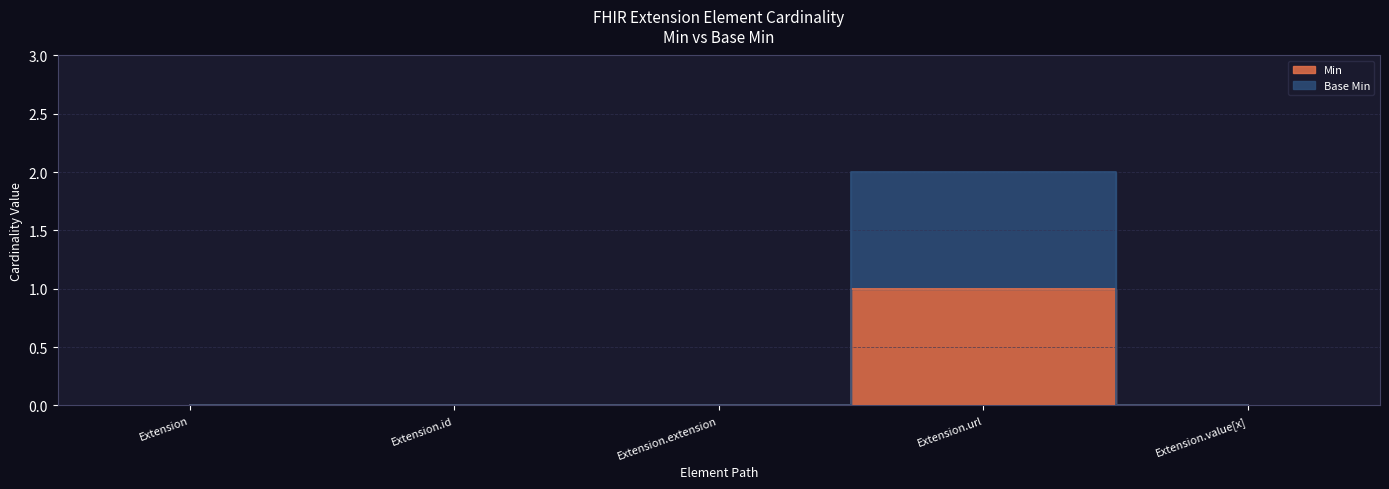

Rank the series at Extension from highest to lowest value.

Min, Base Min